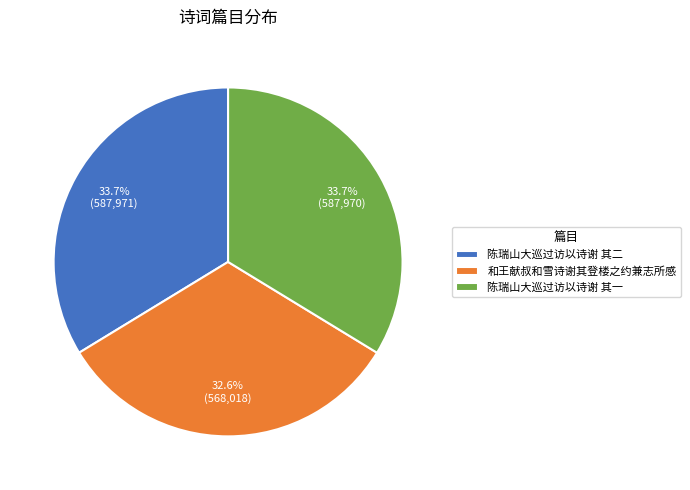

What is the total percentage of 陈瑞山大巡过访以诗谢 其一 and 和王献叔和雪诗谢其登楼之约兼志所感?

66.3%